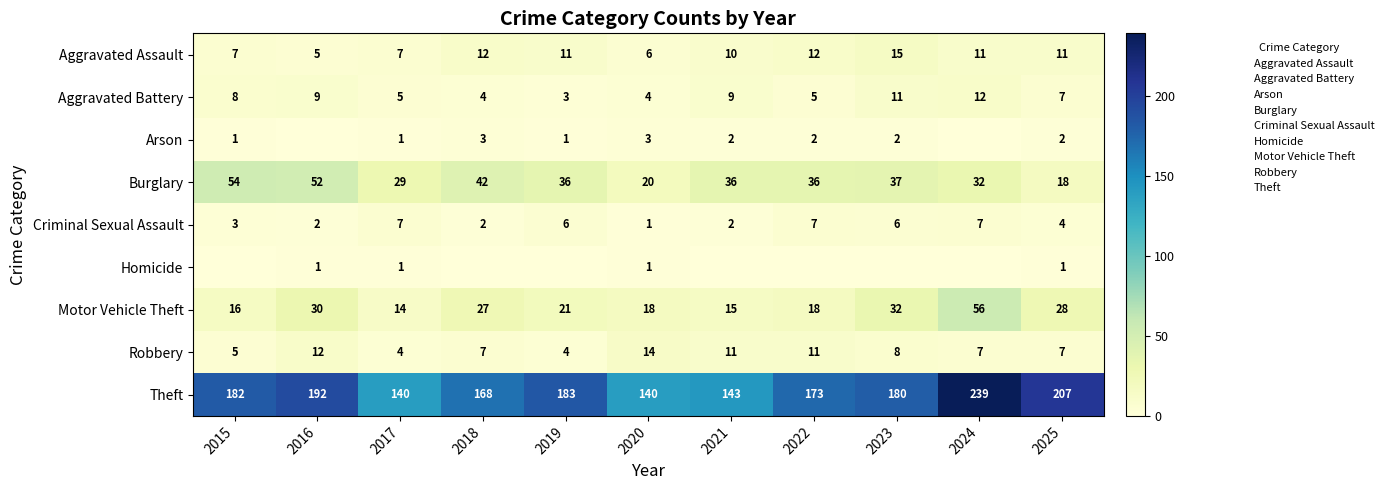

The value of Theft at 2015 is 61. True or false?

False